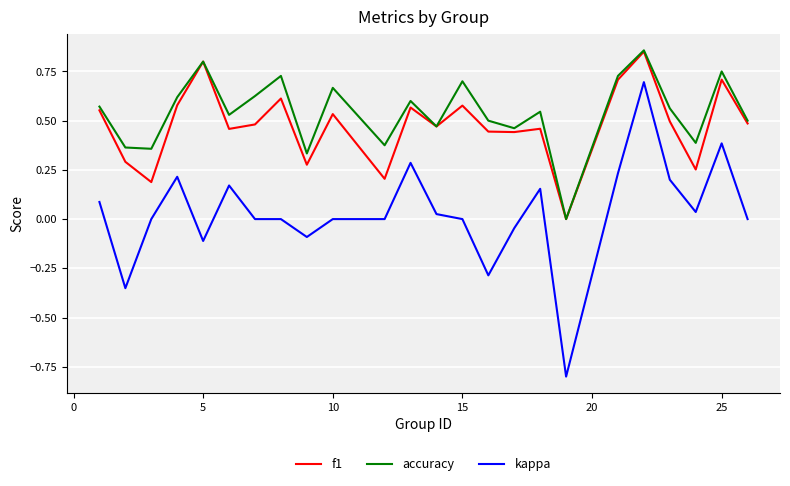

True or false: f1 and kappa cross at least once.

False